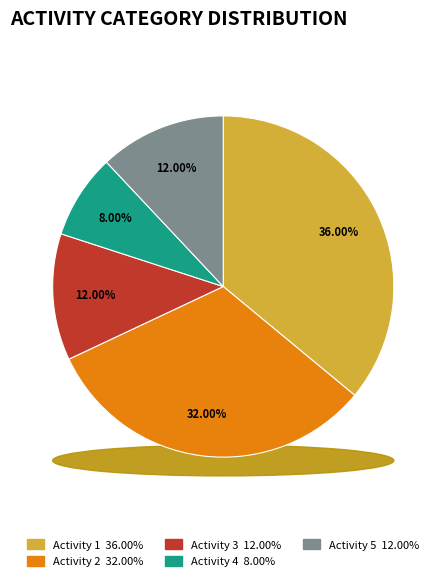

How many slices are in this pie chart?

5